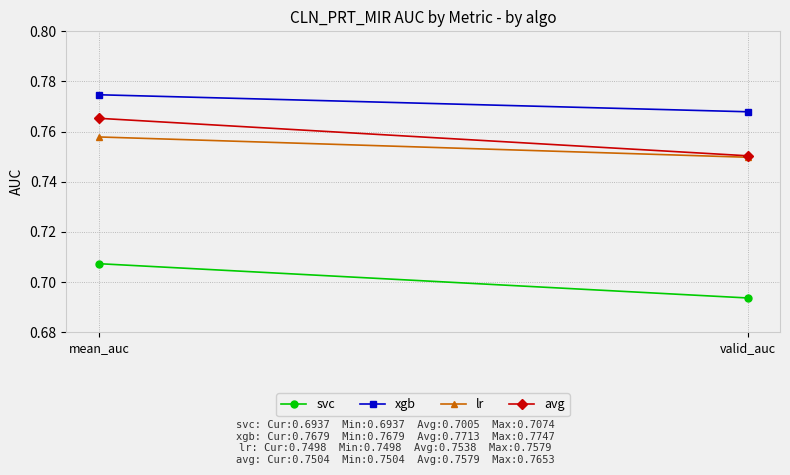

At which label does svc reach its minimum?

valid_auc